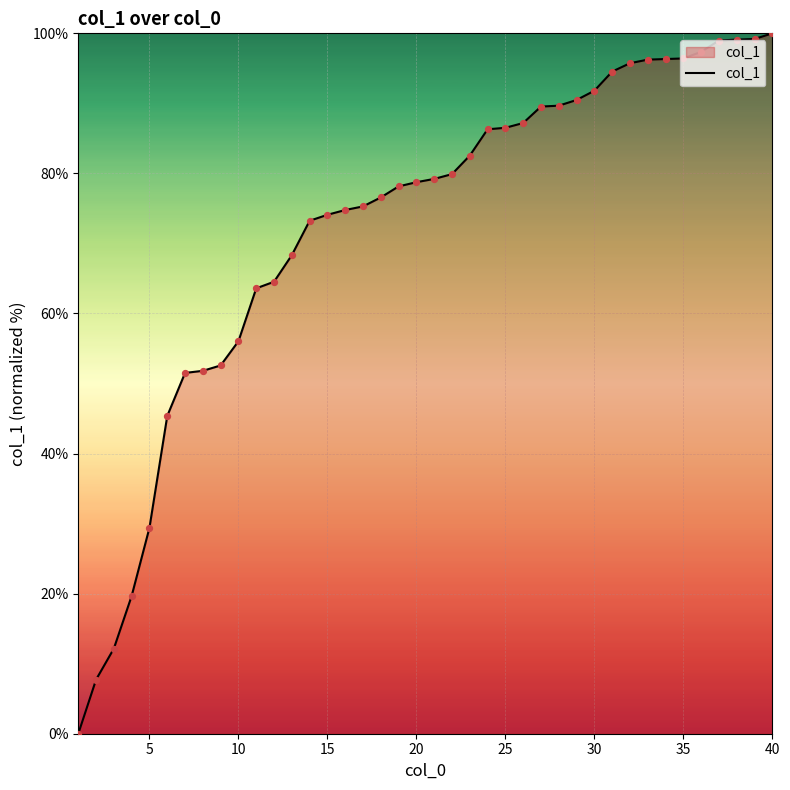

What is the difference between the maximum and minimum values?

100.0